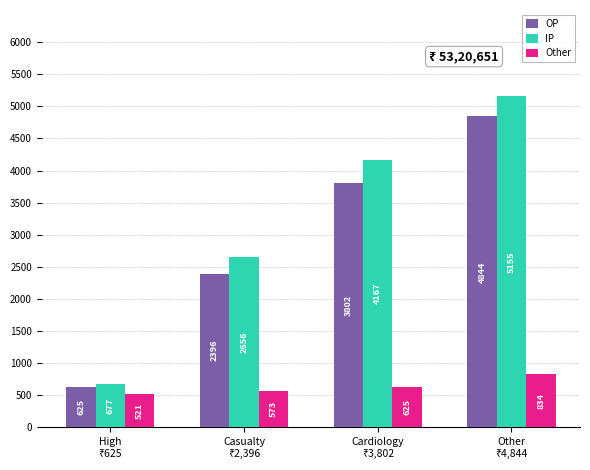

How many categories are shown in the chart?

4